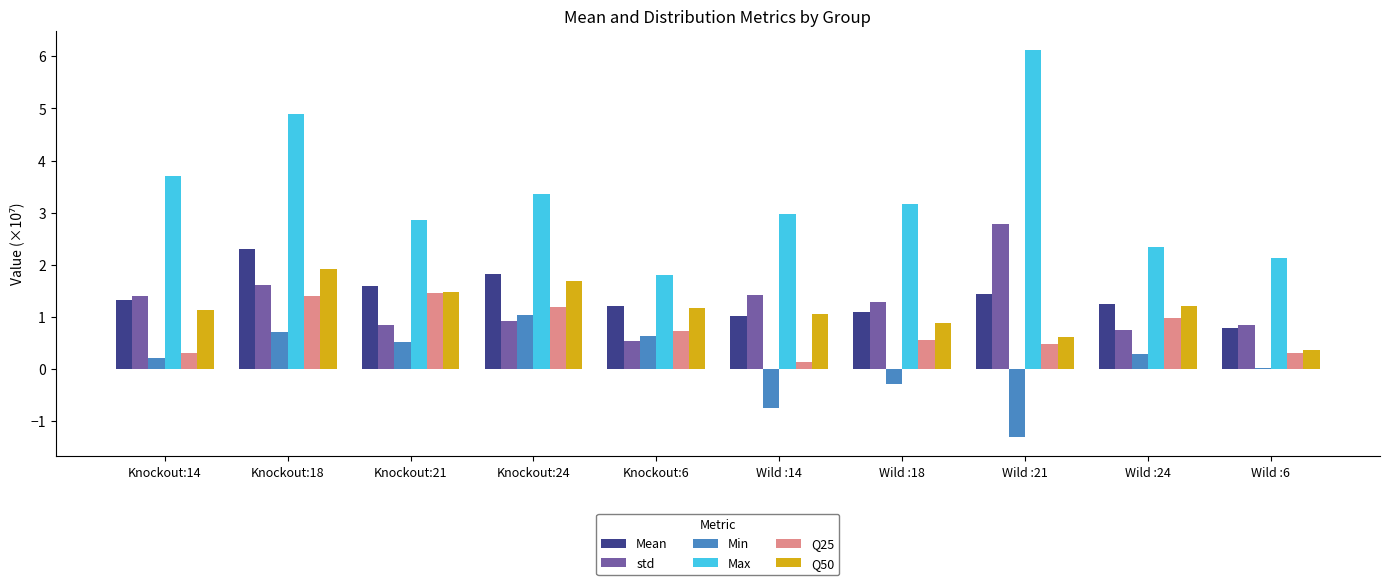

What is the maximum value for Min?

1.0